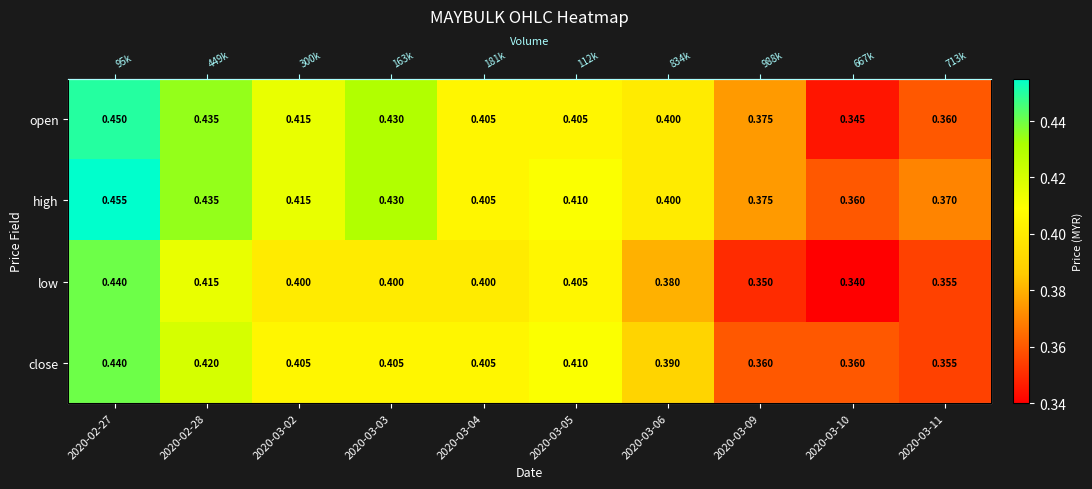

Which series has the widest spread of values?

open